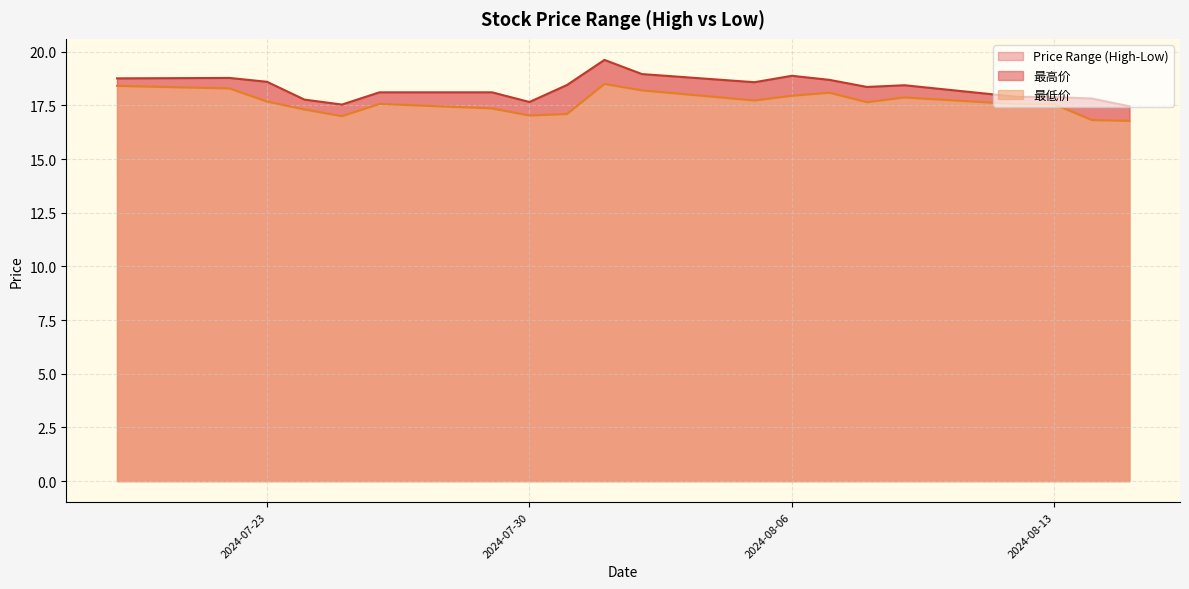

In 最低价, how many points are higher than both neighbors (excluding endpoints)?

4